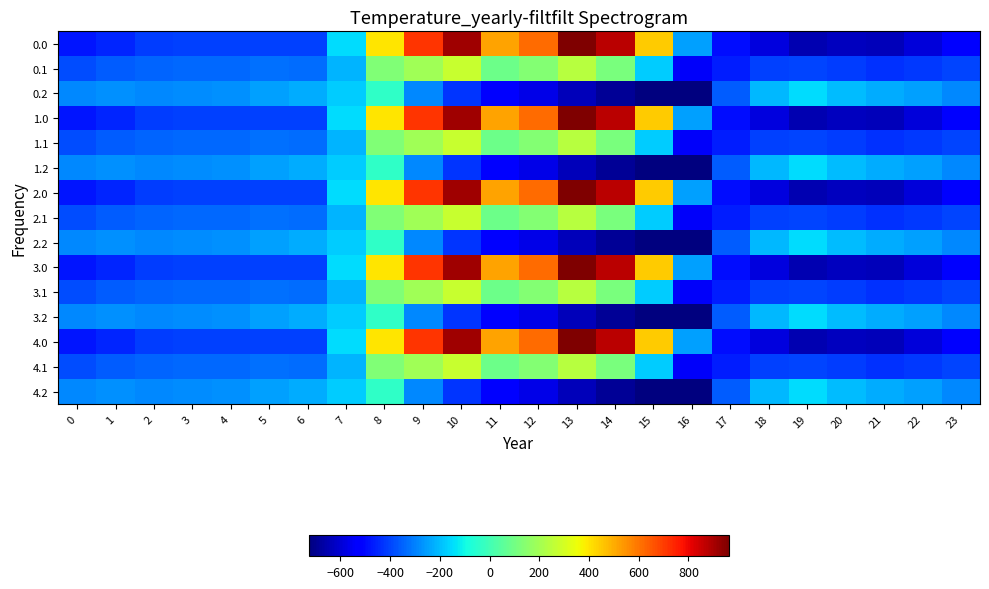

What is the minimum value shown in the chart?

-726.6